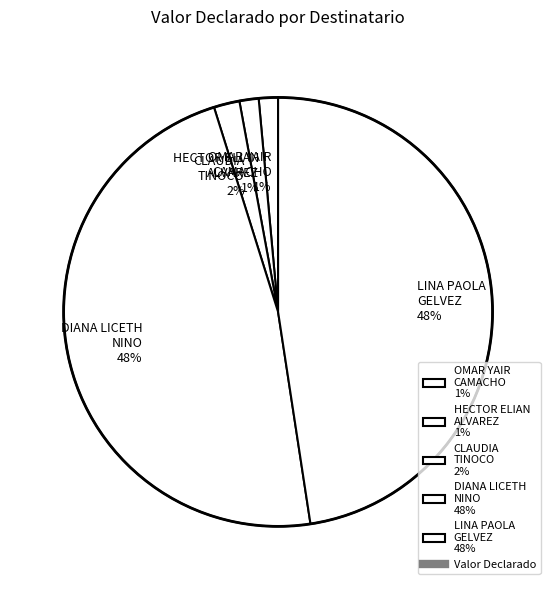

Is the sum of OMAR YAIR CAMACHO 1% and CLAUDIA TINOCO 2% greater than half?

No